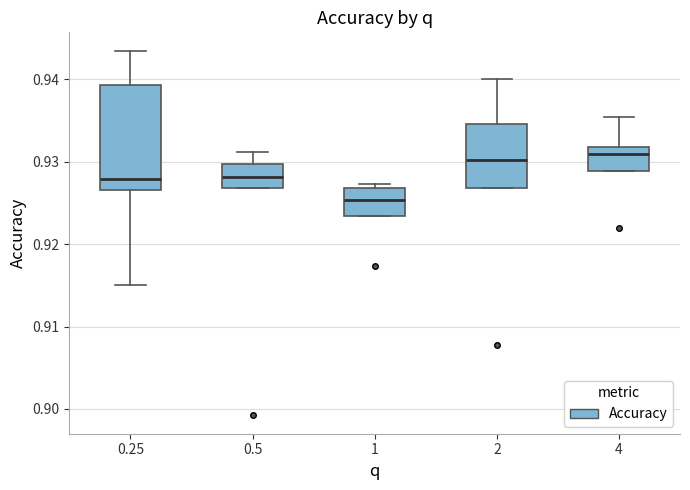

Reading left to right, transcribe this box plot: for each box, give where its median line is, the range the box spans, and where its two whiskers end, as read against the y-axis. The values are not printed on the chart, so give them approximately, as read against the axis.

0.25: median 0.928, box 0.927 to 0.939, whiskers 0.915 to 0.944
0.5: median 0.928, box 0.927 to 0.930, whiskers 0.927 to 0.931
1: median 0.925, box 0.923 to 0.927, whiskers 0.923 to 0.927 (just above the box's upper edge)
2: median 0.930, box 0.927 to 0.935, whiskers 0.927 to 0.940
4: median 0.931, box 0.929 to 0.932, whiskers 0.929 to 0.935